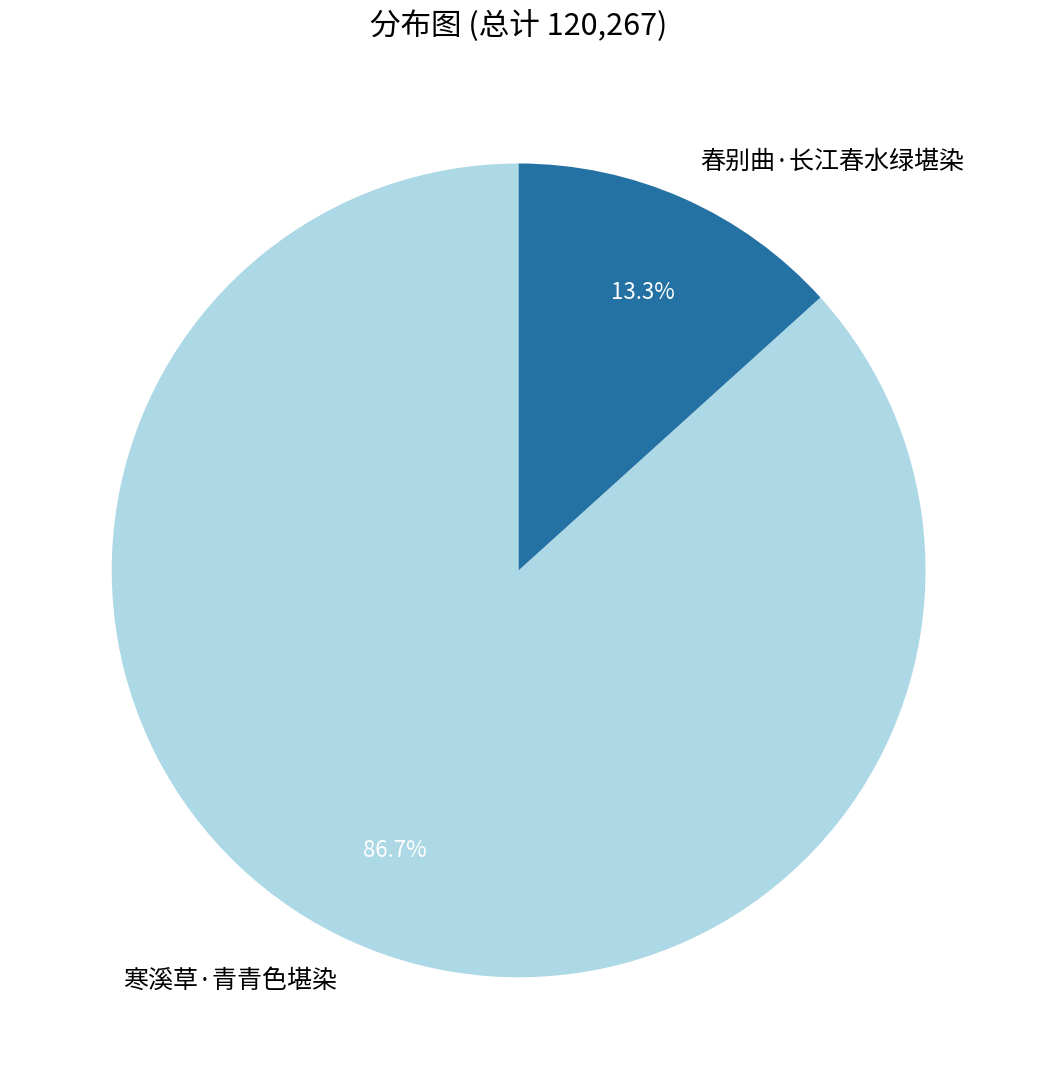

Combined, what portion of the pie is 春别曲·长江春水绿堪染 and 寒溪草·青青色堪染?

100.0%